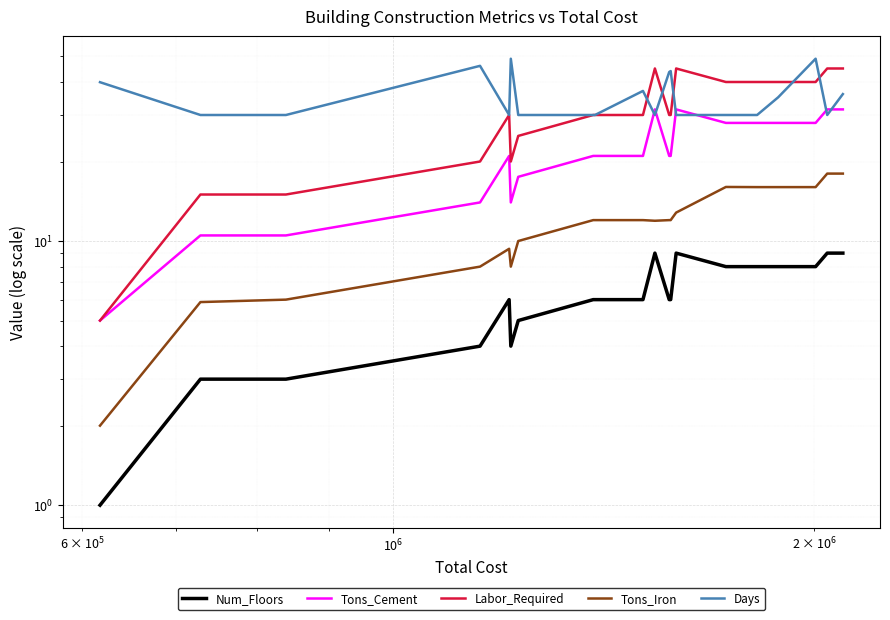

Which series has the largest range (max minus min)?

Labor_Required